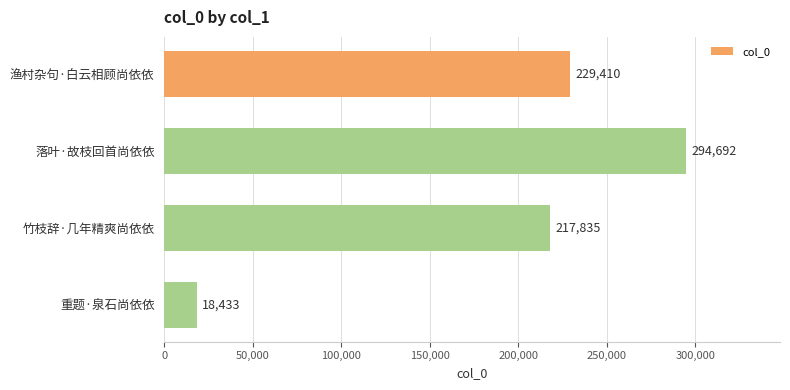

What is the difference between the maximum and minimum values?

276259